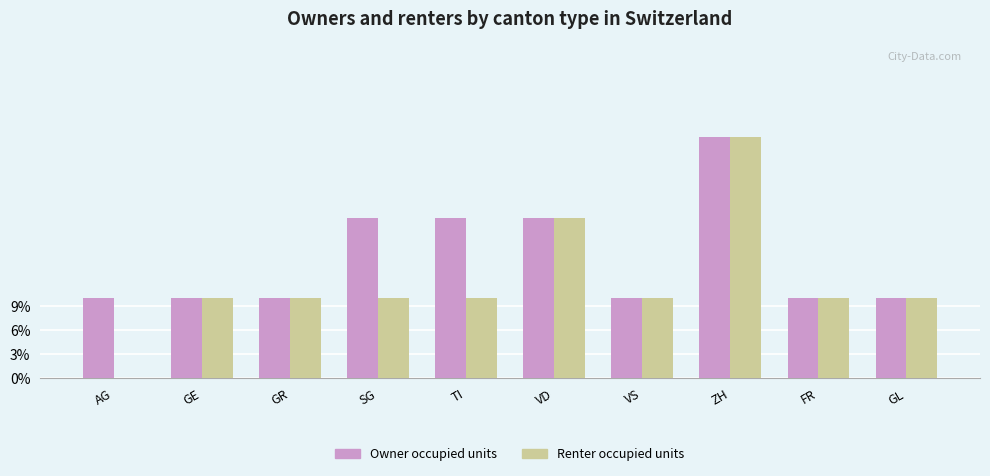

What are all the series names shown in the legend?

Owner occupied units, Renter occupied units